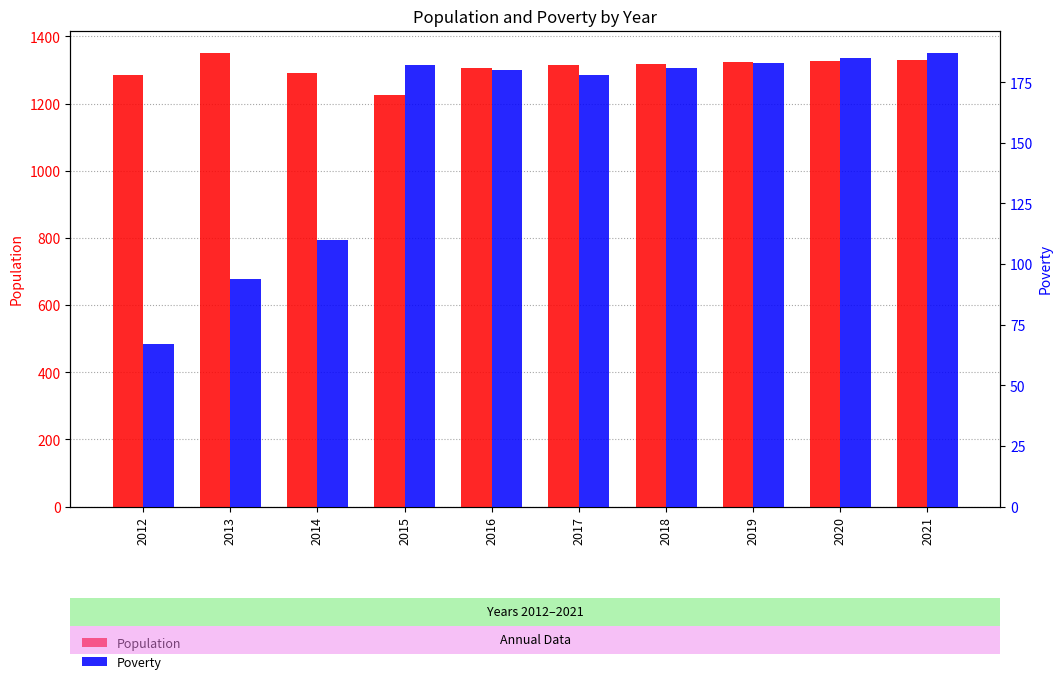

What is the difference between the highest and lowest values at 2015?

1042